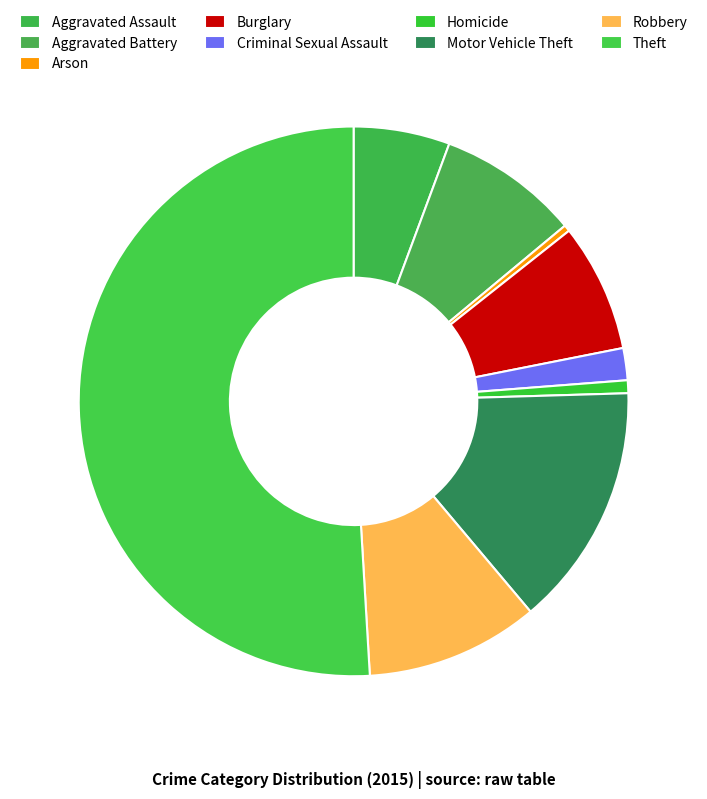

Which slice is the largest?

Theft